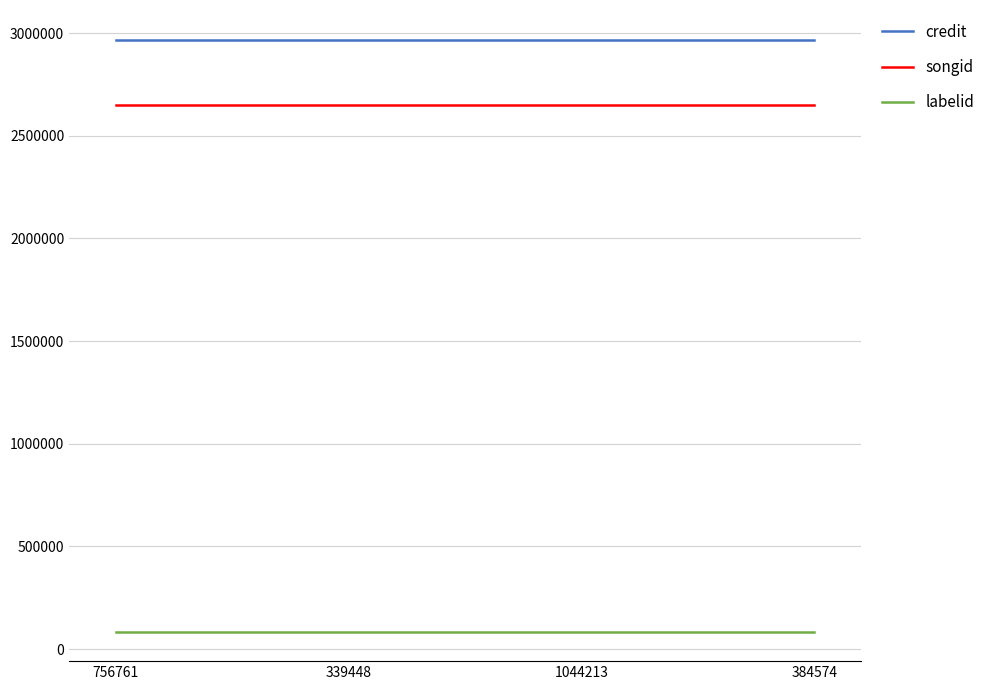

True or false: songid and credit cross at least once.

False